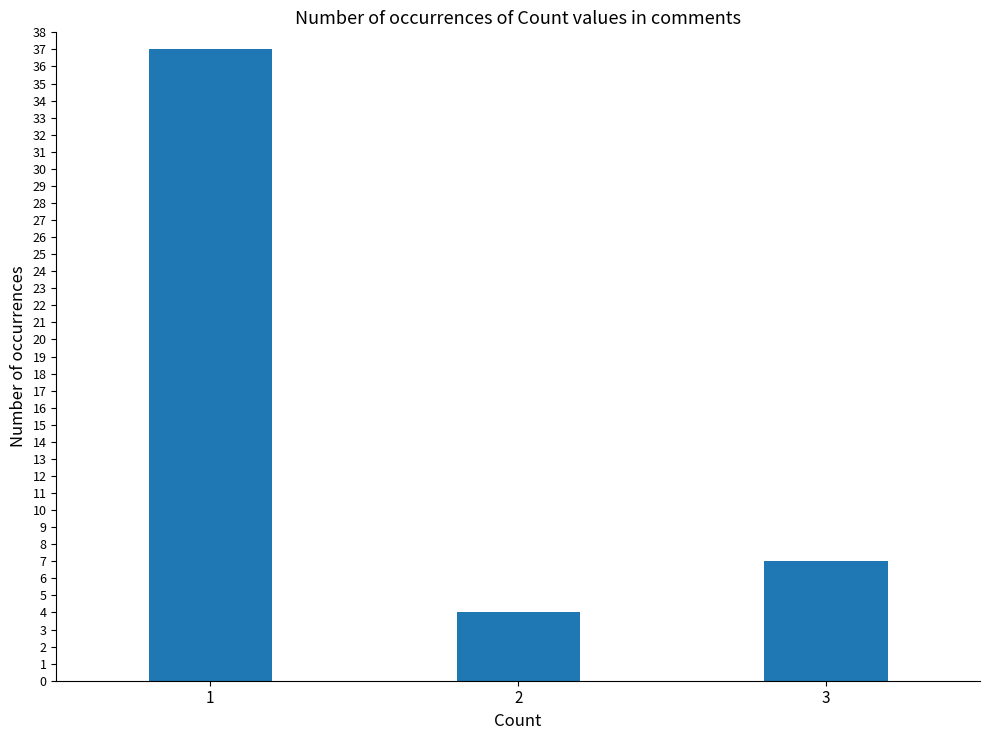

Rank the categories by value from lowest to highest.

2, 3, 1